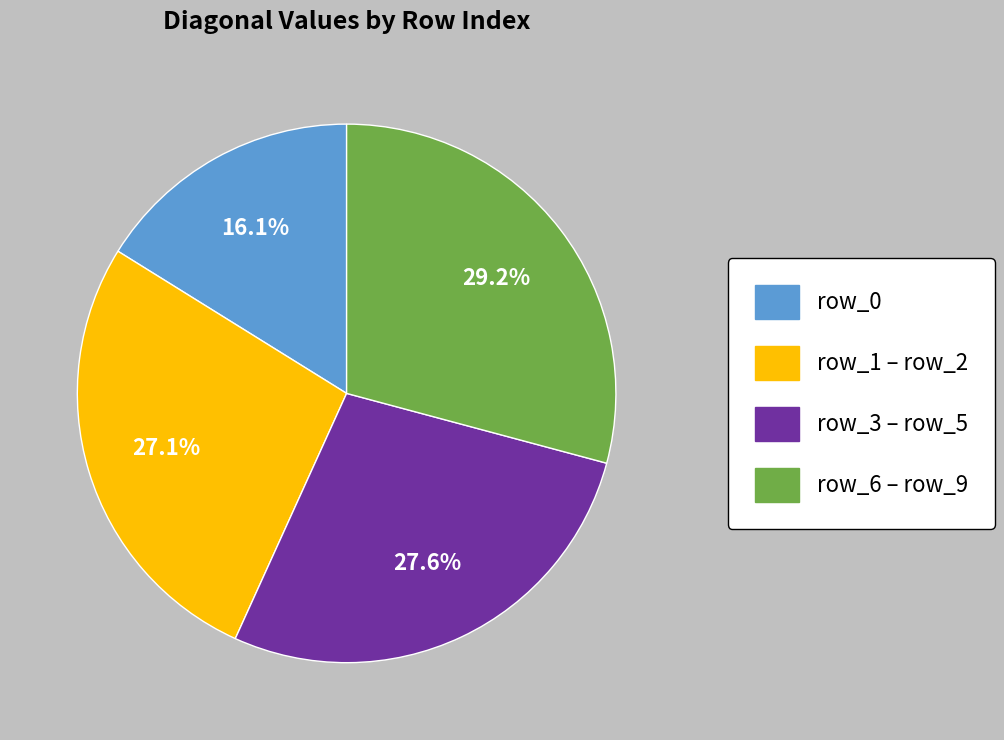

To the nearest percent, what is the average slice percentage?

25%